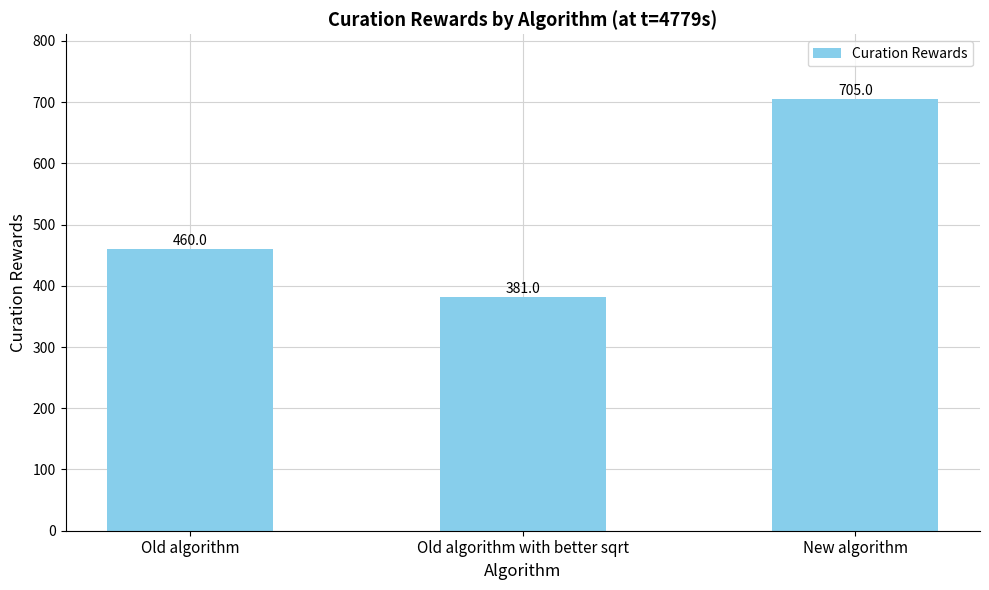

Which has a higher value, New algorithm or Old algorithm?

New algorithm